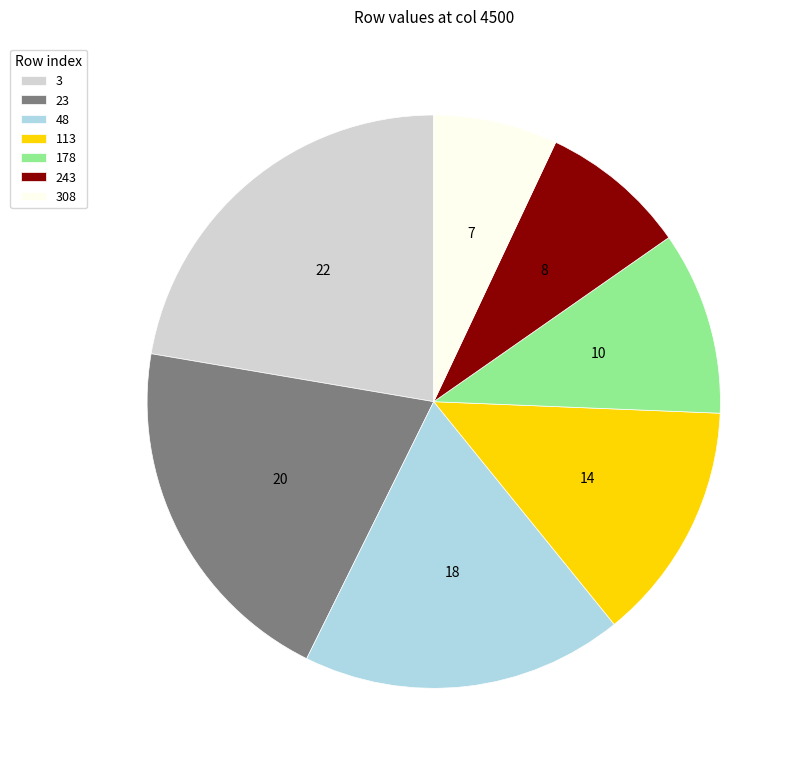

True or false: 243 accounts for 15% of the total.

False